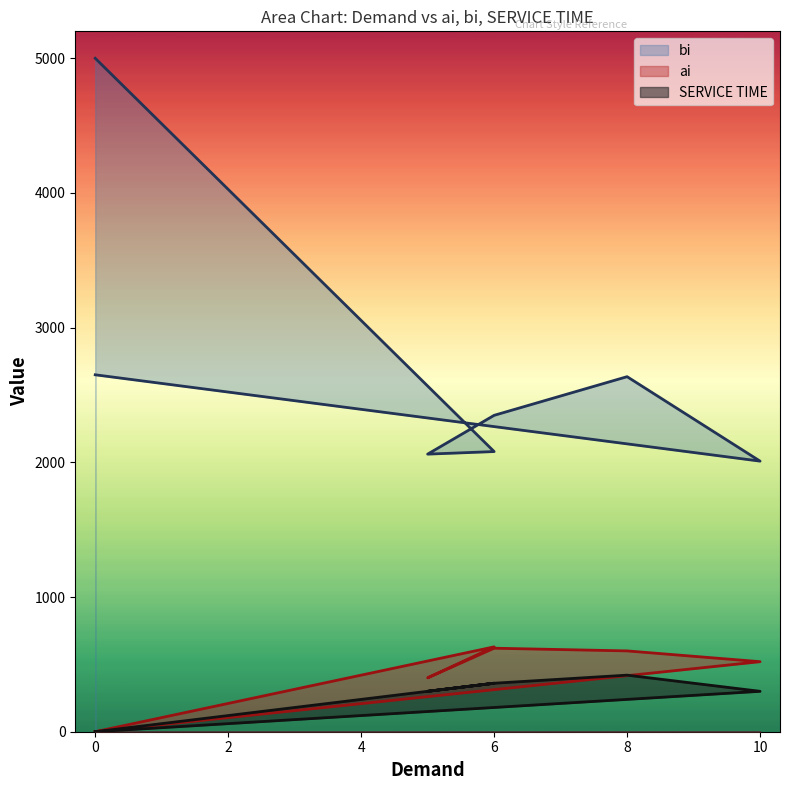

True or false: SERVICE TIME and ai intersect in this chart.

False